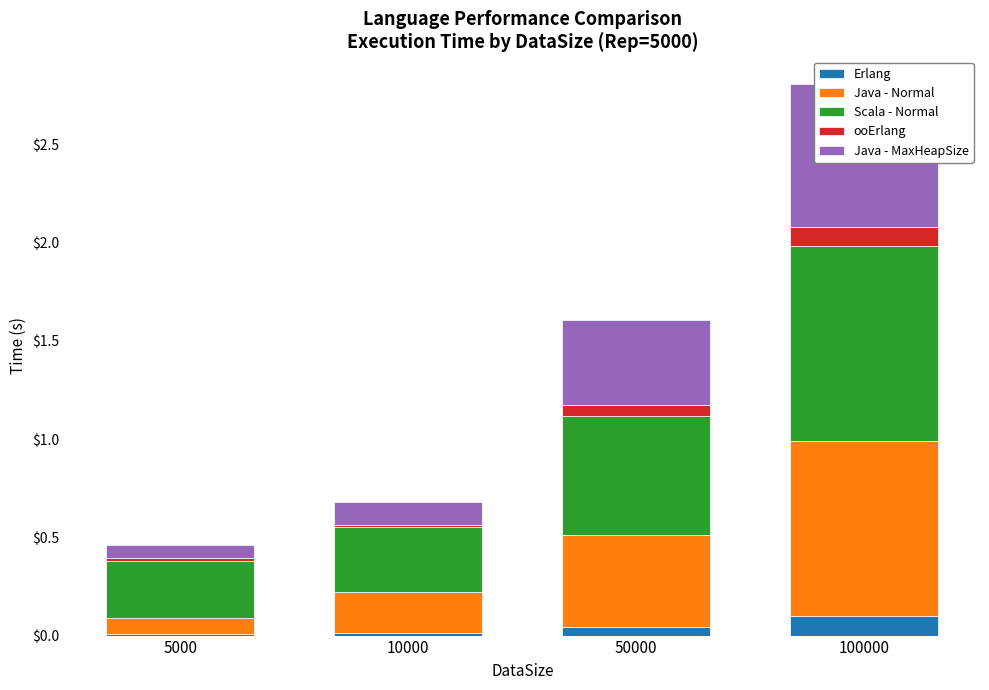

What is the value of the Java - Normal bar at the 1st from the left?

0.1